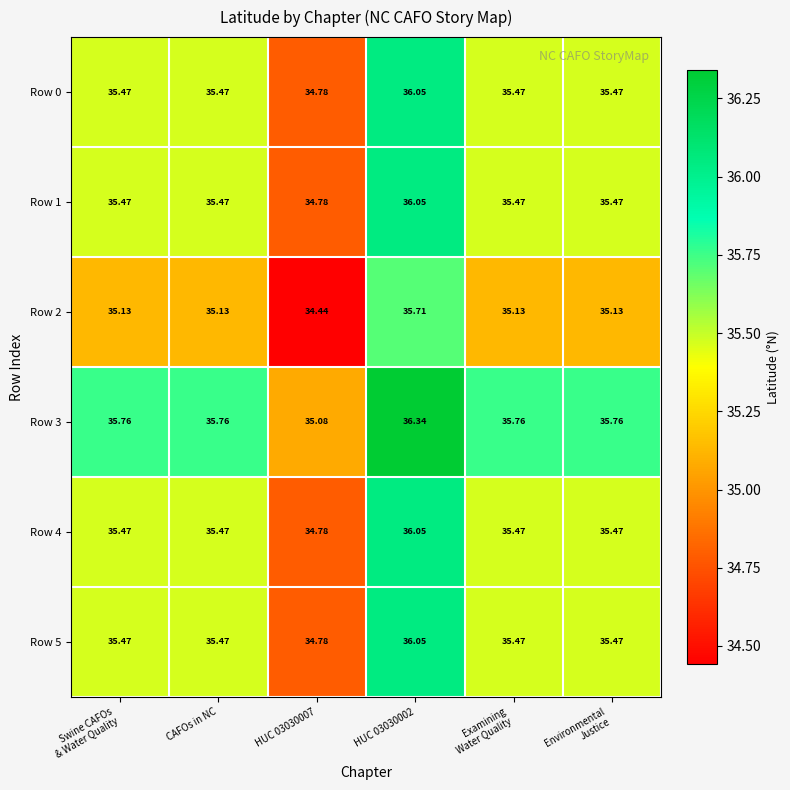

At which category is the sum across all series the highest?

HUC 03030002